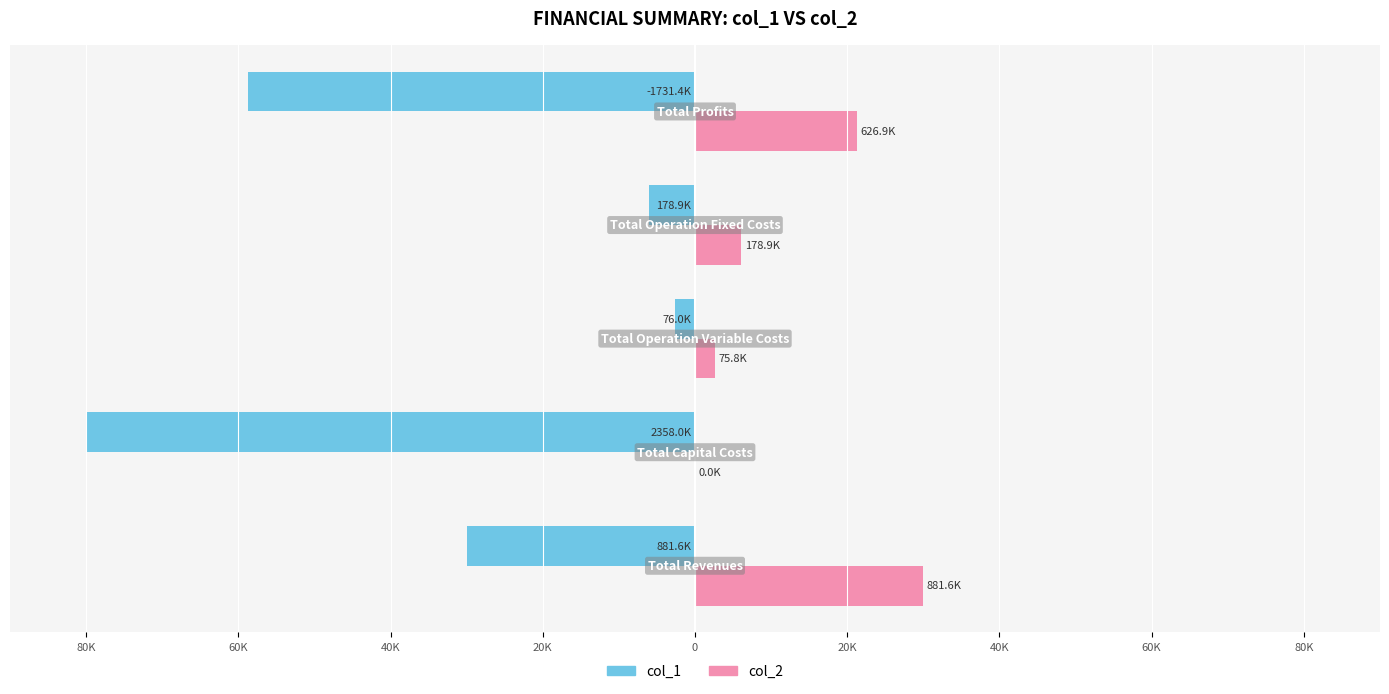

What are all the series names shown in the legend?

col_1, col_2